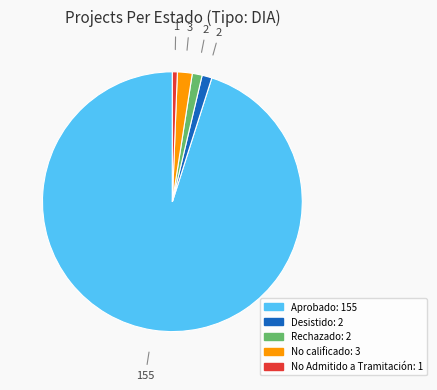

Is there any slice that represents more than half of the pie?

Yes